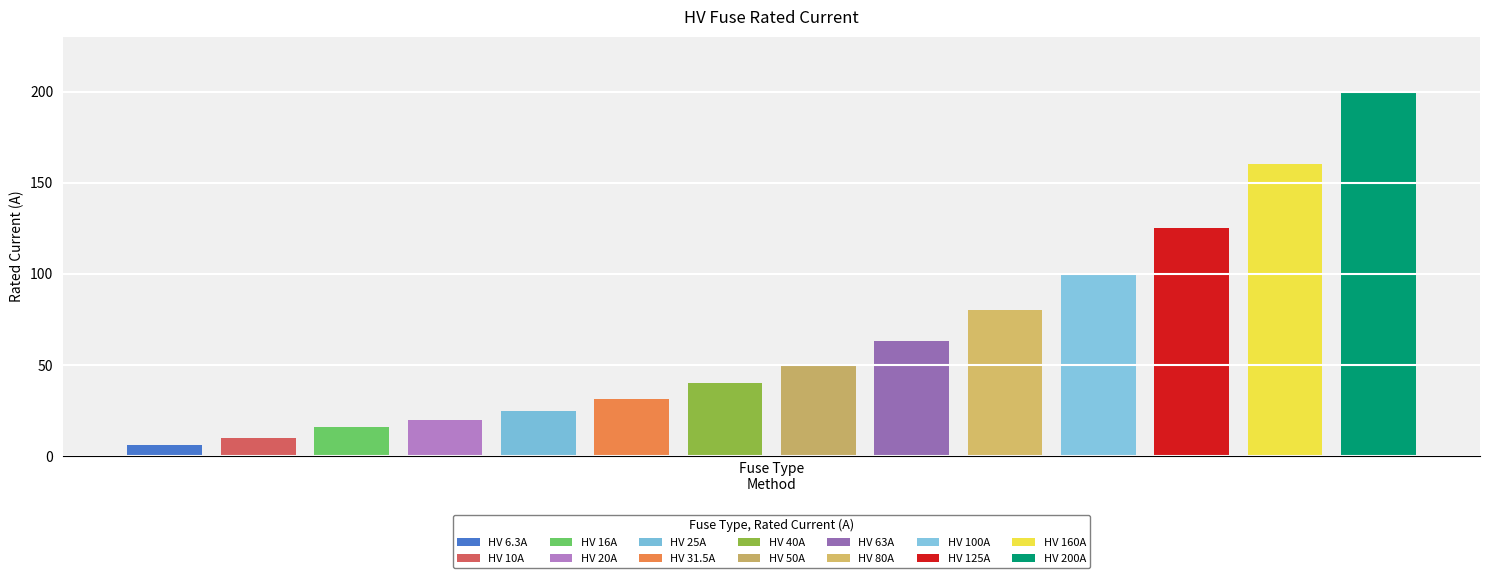

What is the label of the 12th bar from the left?

HV 125A